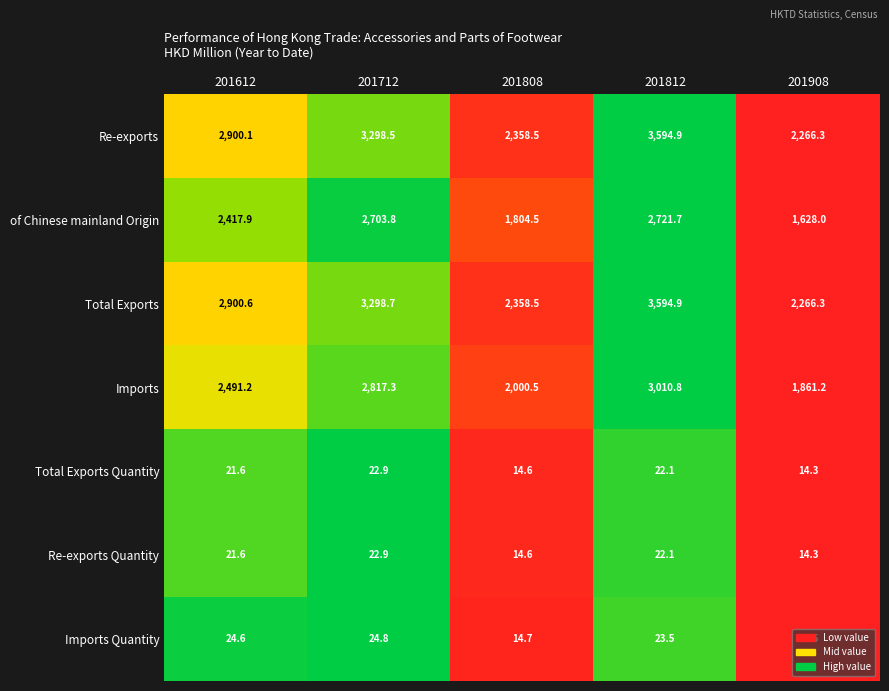

What is the total value across all series at 201612?

10777.6